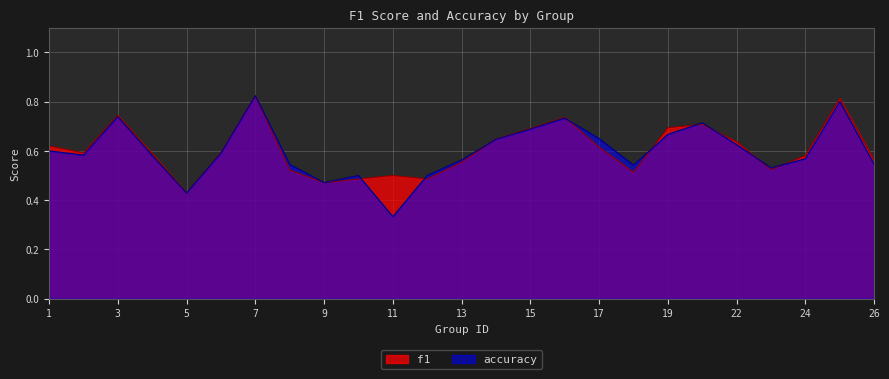

What is the difference between the maximum and minimum values in the f1 series?

0.4